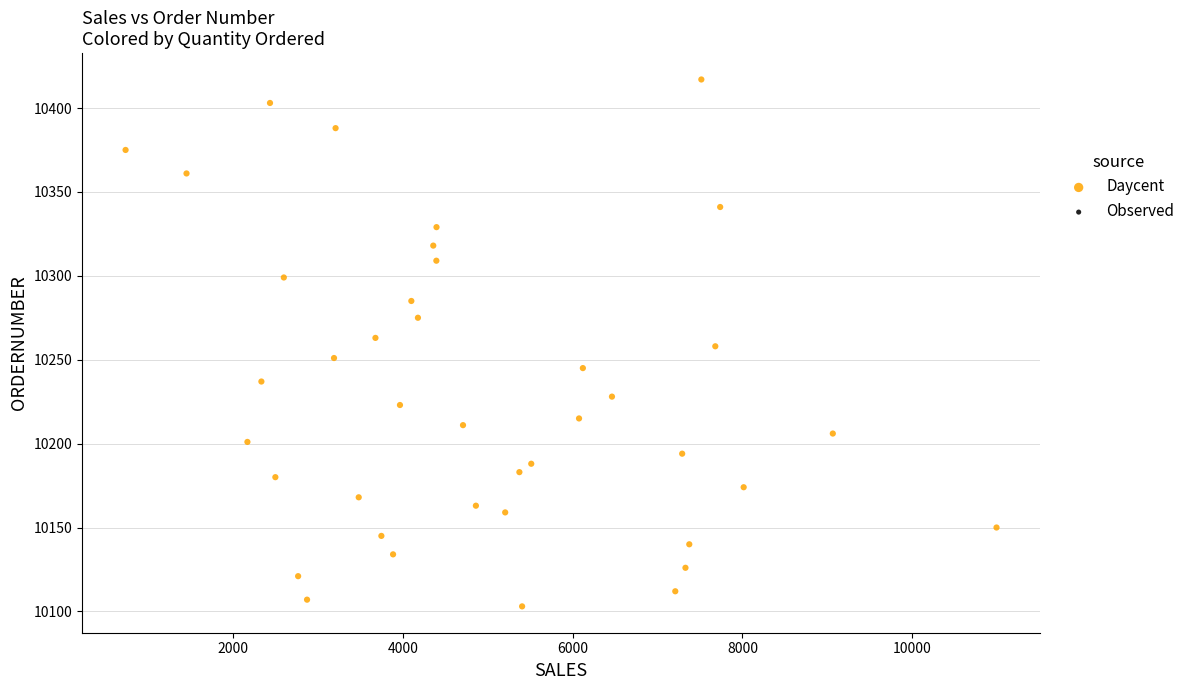

What is the range of Y values (max minus min)?

314